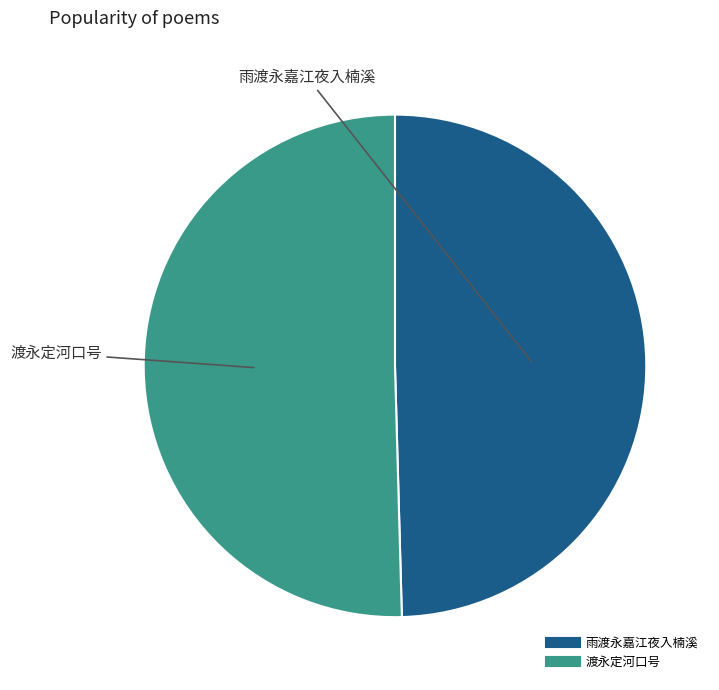

Count the number of slices in the pie.

2